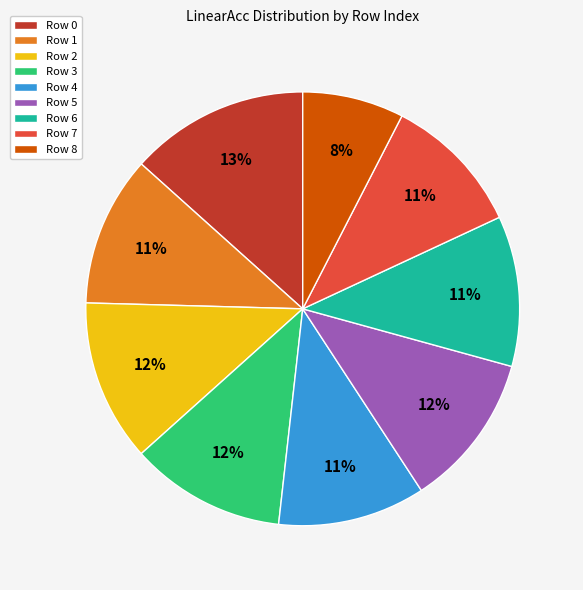

To the nearest percent, what is the combined percentage of Row 6 and Row 7?

22%